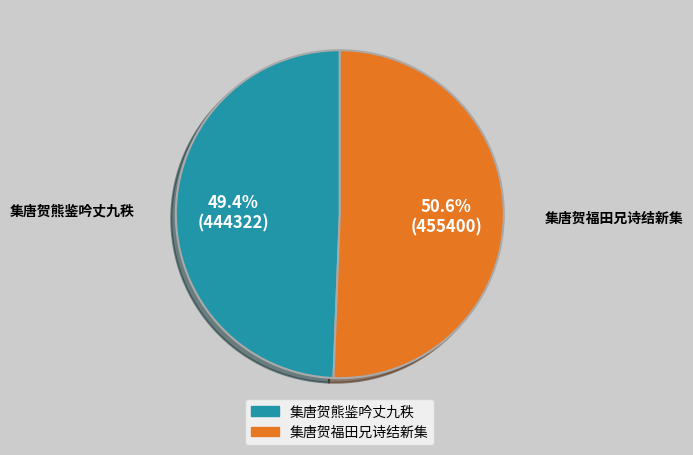

What is the smallest slice in the pie chart?

集唐贺熊鉴吟丈九秩